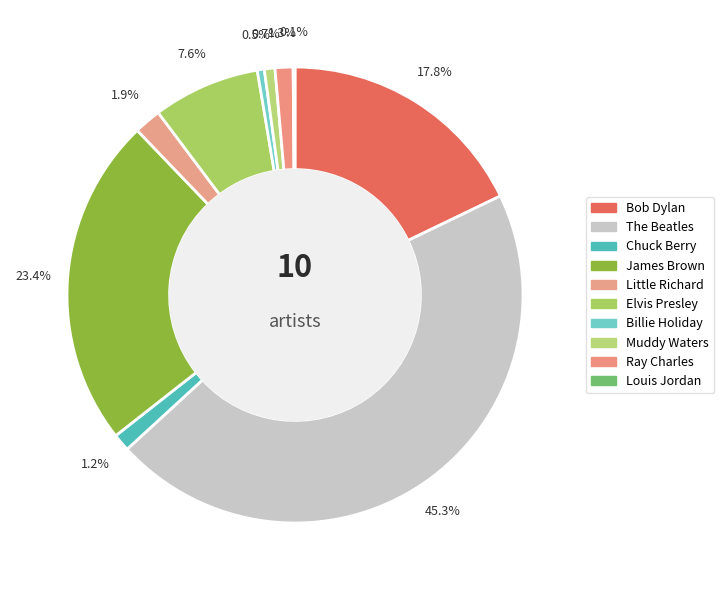

What percentage is the The Beatles slice, to the nearest percent?

45%